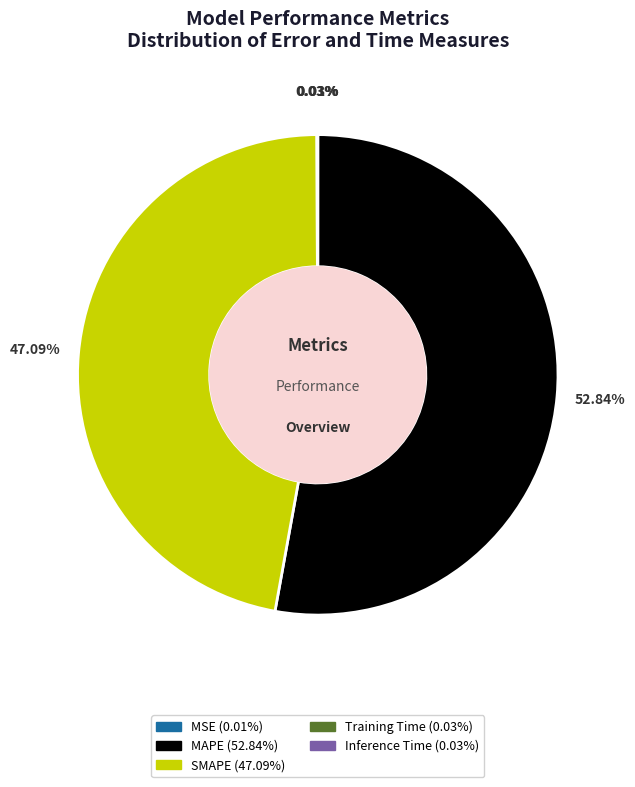

True or false: MAPE accounts for 68% of the total.

False